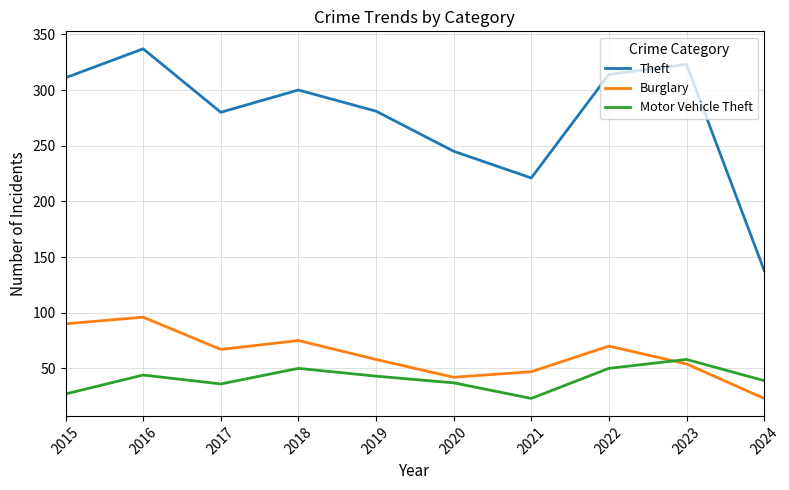

Rank the series by their maximum value, from highest to lowest.

Theft, Burglary, Motor Vehicle Theft